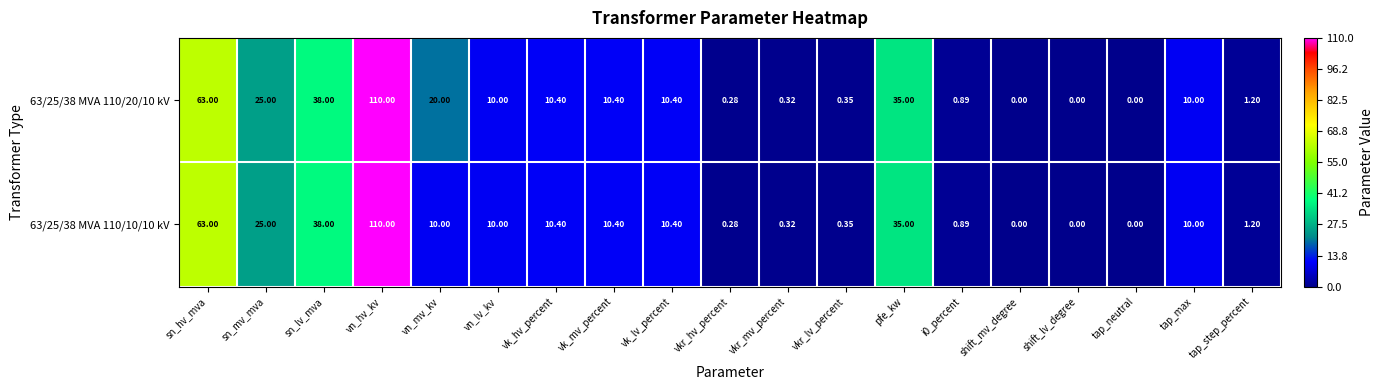

What is the maximum value shown in the chart?

110.0